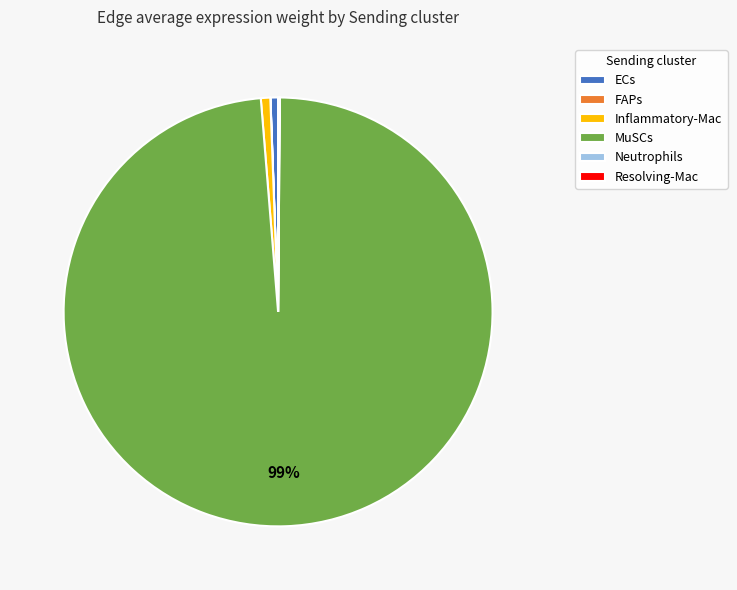

True or false: MuSCs accounts for 89% of the total.

False